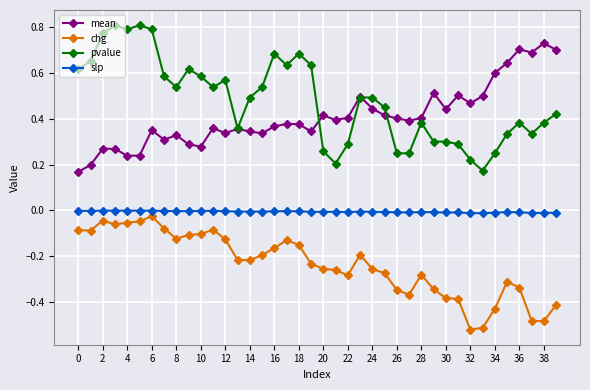

True or false: slp has more than 1 points higher than both neighbors.

True